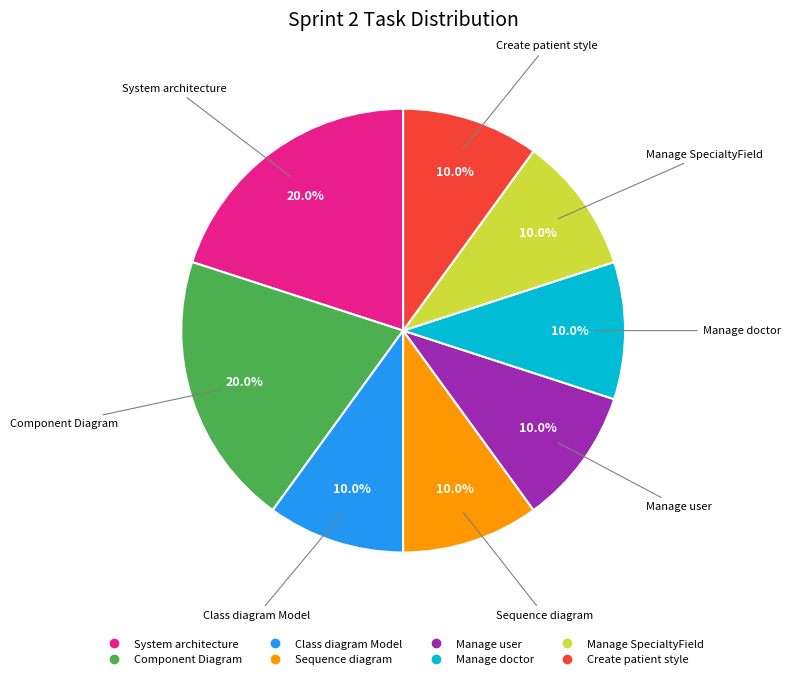

Does Component Diagram represent more than half of the total?

No